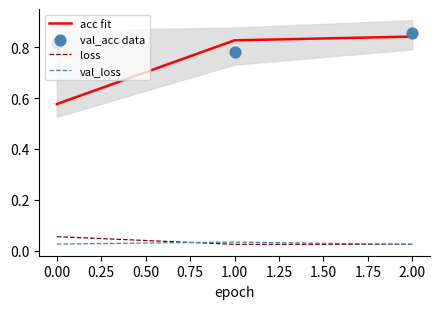

Is the value of val_loss at 0.00 greater than the value of loss at 0.00?

No